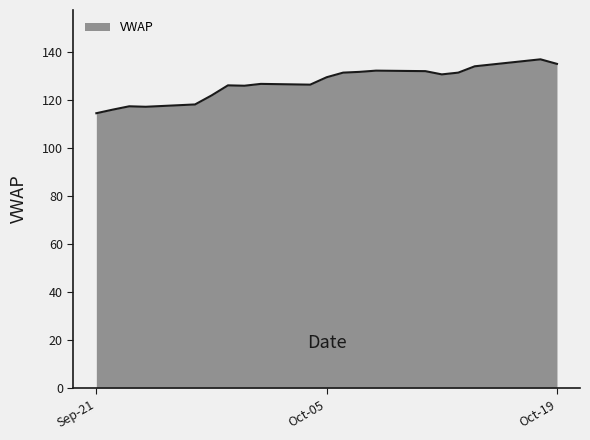

What is the difference between the maximum and minimum values?

22.5